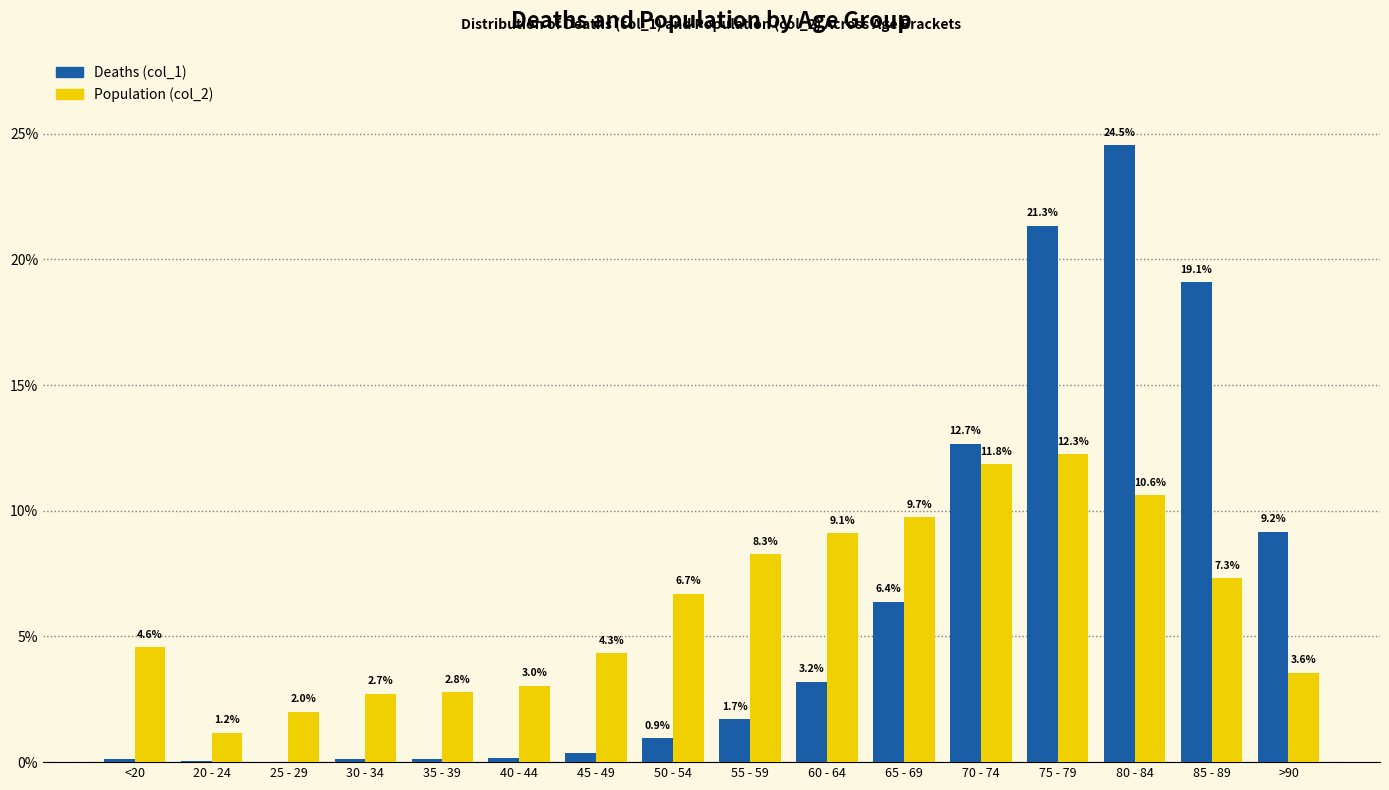

What is the approximate value of Population (col_2) at 60 - 64?

9.1